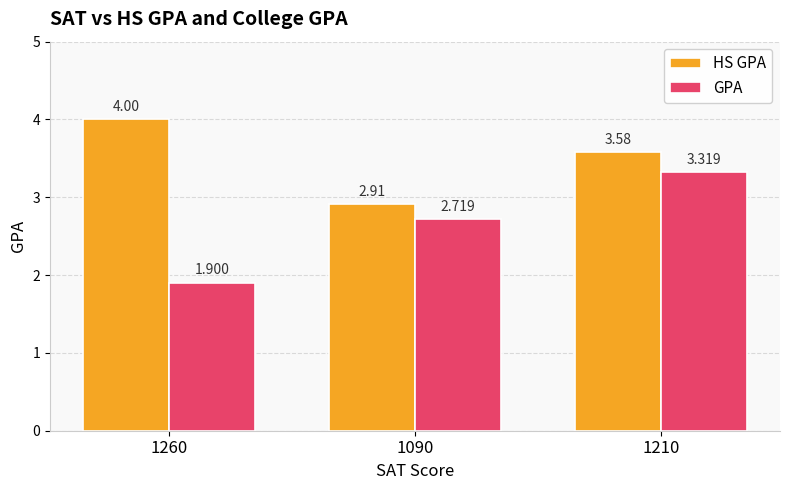

What position from the left is 1210?

3